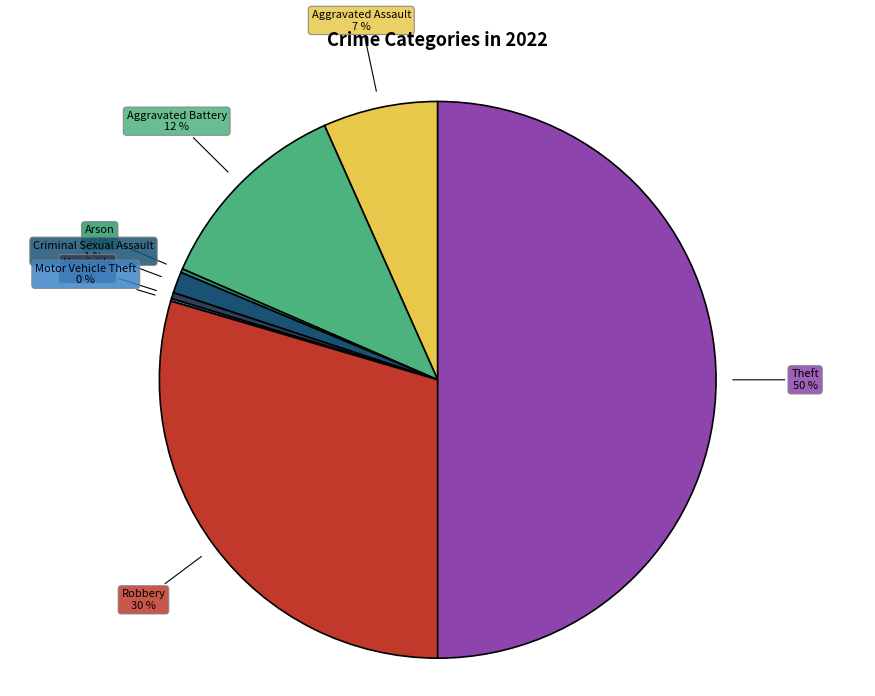

To the nearest percent, what is the difference between the largest and smallest slice percentages?

50%